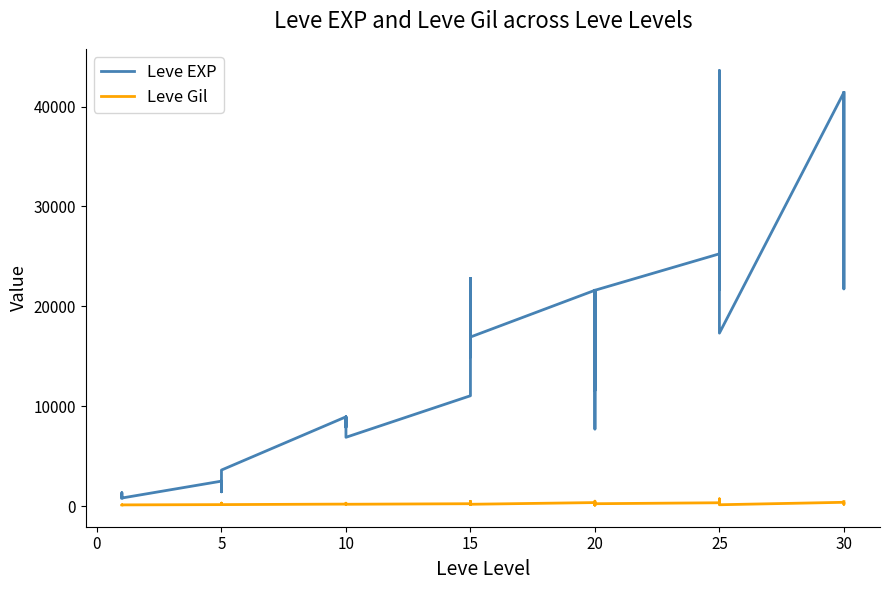

Between 20 and 30, which series saw the biggest shift?

Leve EXP